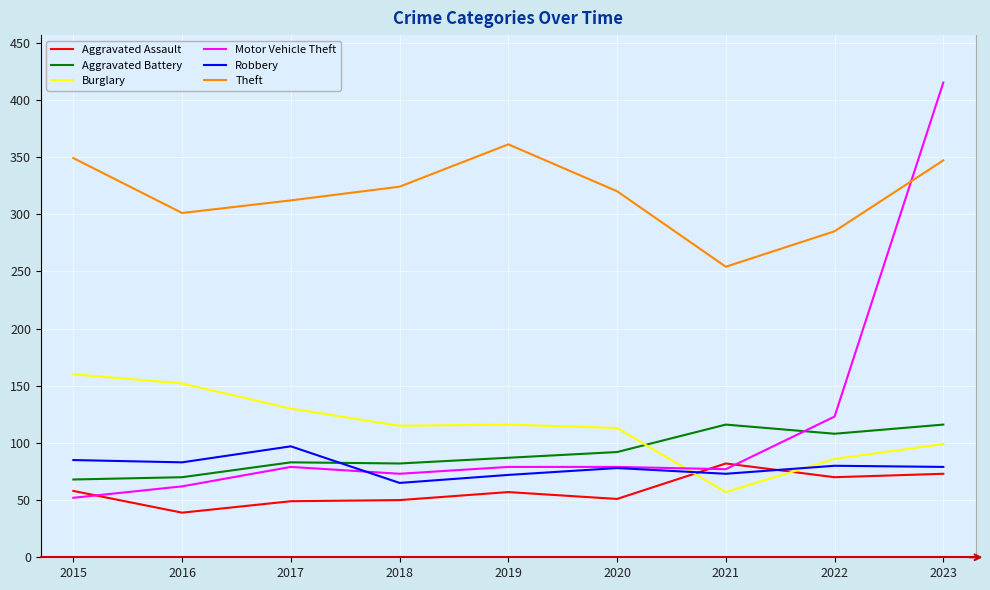

What is the spread (max minus min) of values at 2021?

197